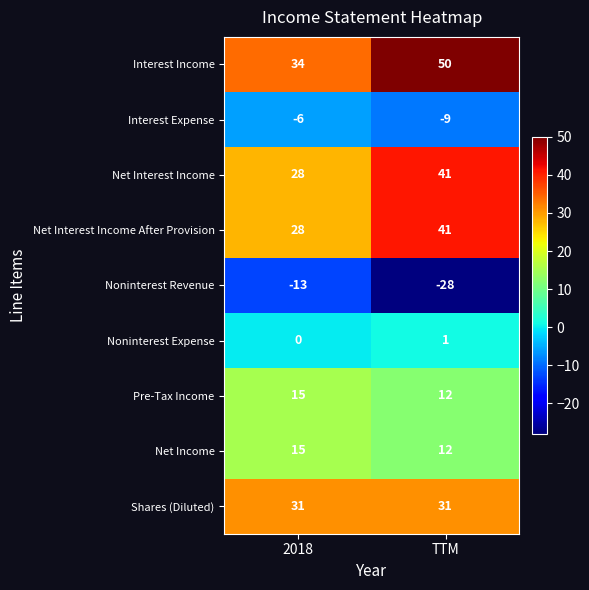

True or false: Noninterest Expense has a value of 0 at 2018.

True